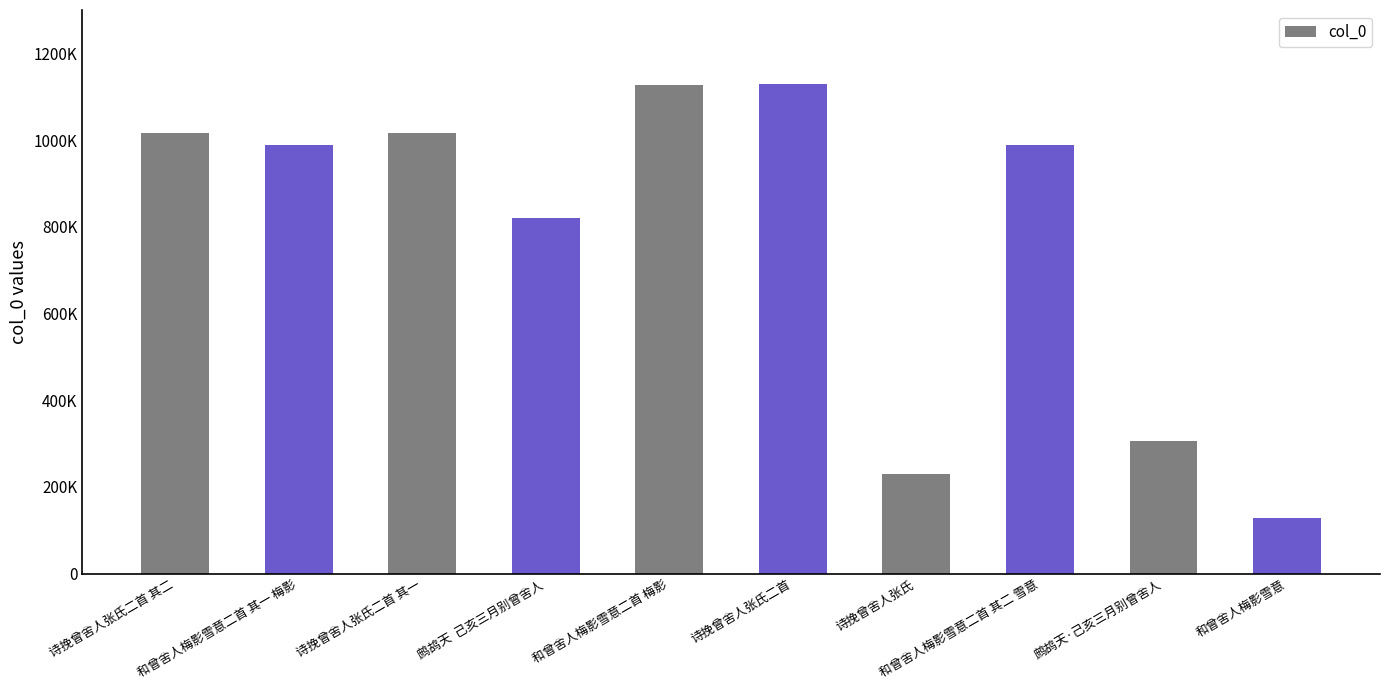

What is the change in value from 和曾舍人梅影雪意二首 其二 雪意 to 和曾舍人梅影雪意?

-860403